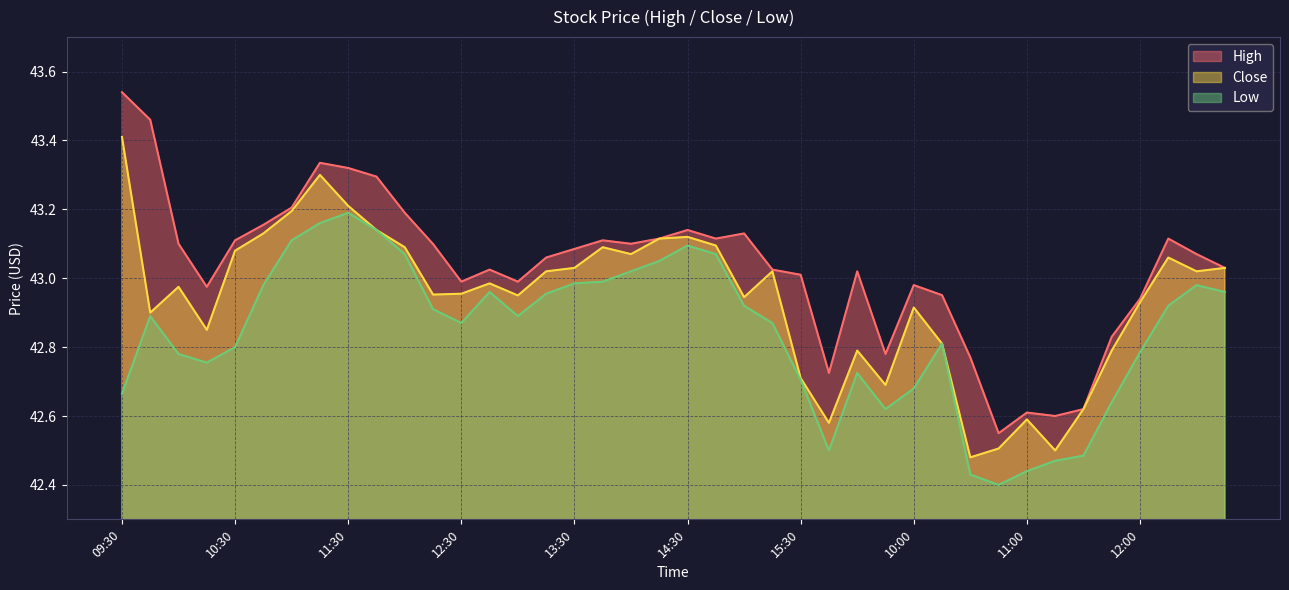

True or false: Close and High cross at least once.

False